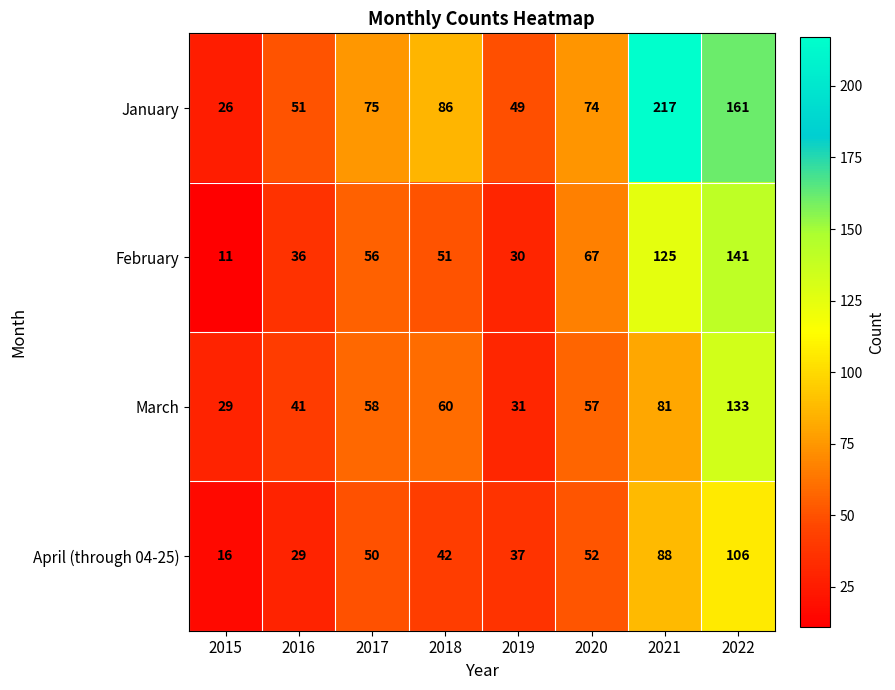

True or false: February has a value of 11 at 2015.

True